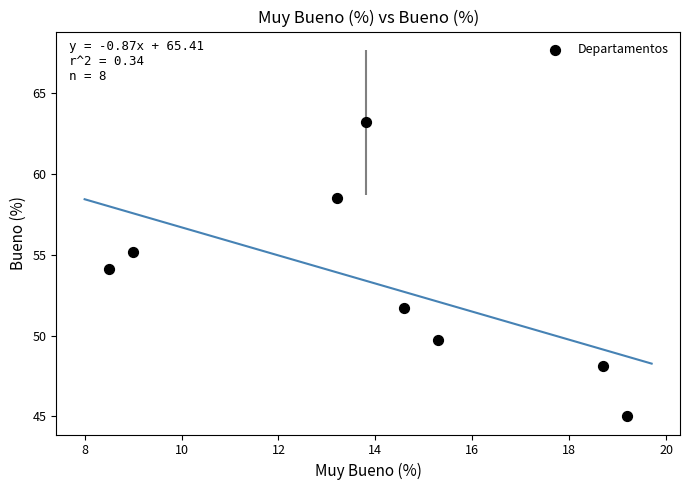

What is the average X value?

14.0